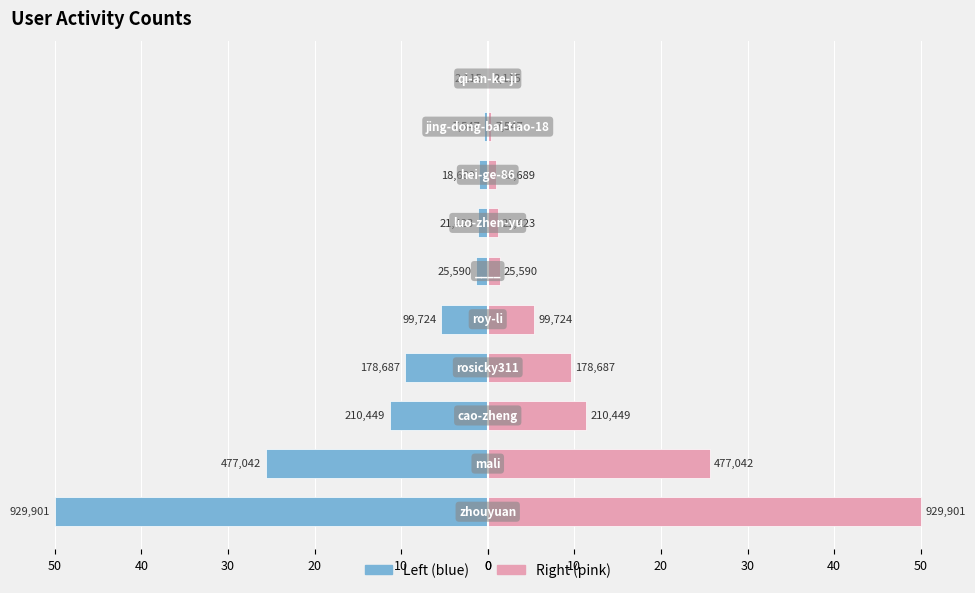

At how many categories does at least one series exceed -35?

10